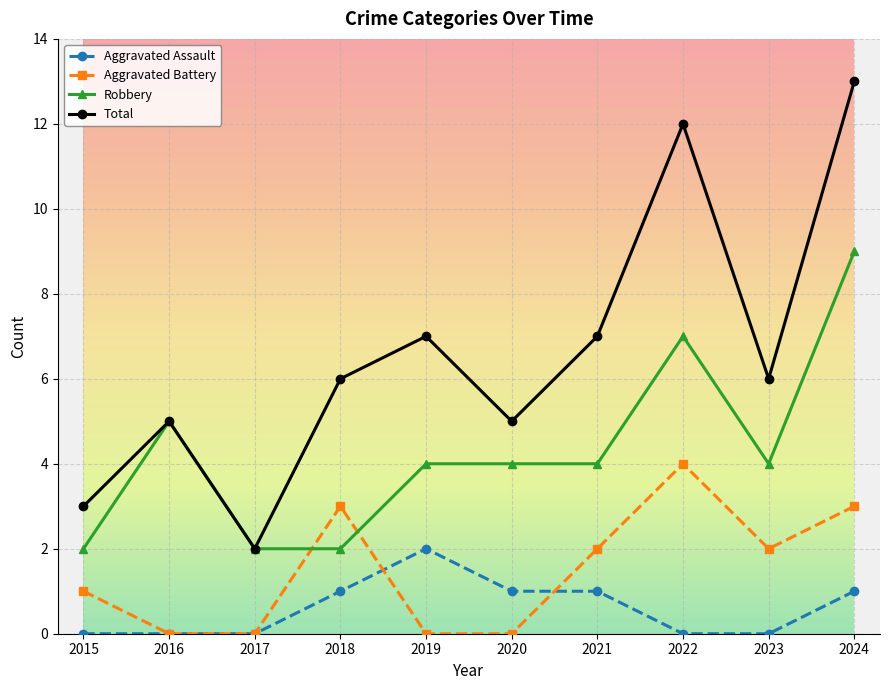

Does the chart display data point markers on the line(s)?

Yes